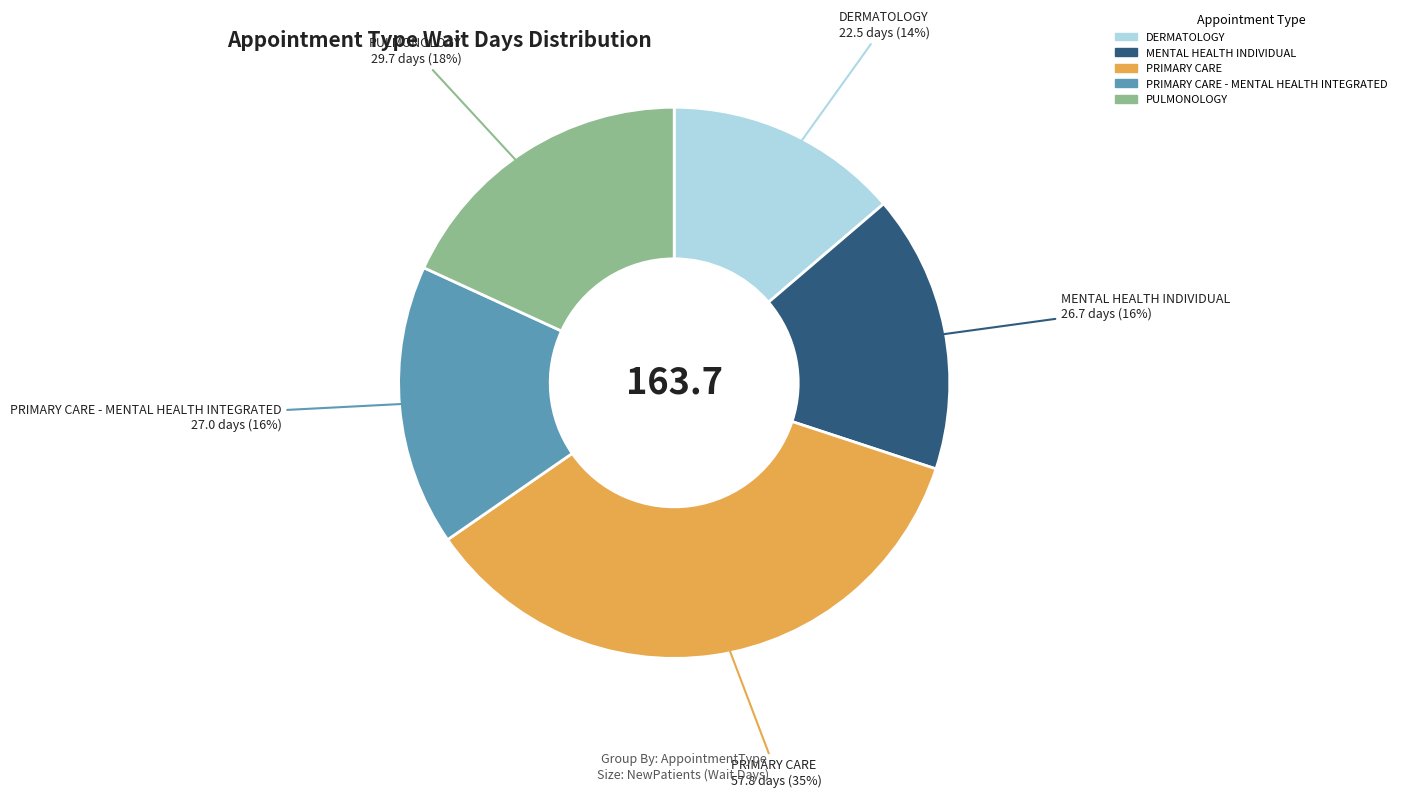

Does any single category account for the majority?

No